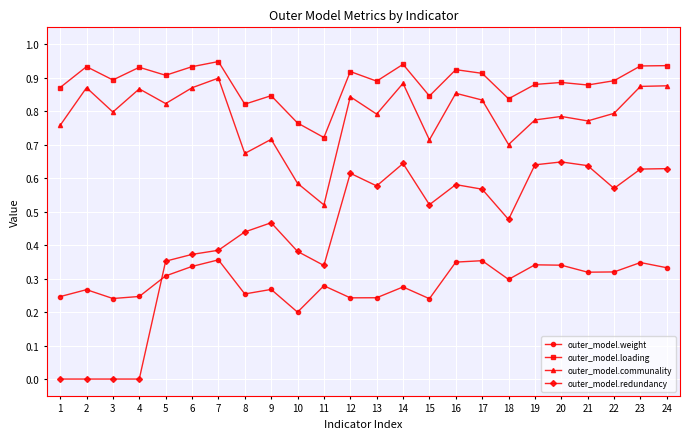

How many lines are shown in the chart?

4